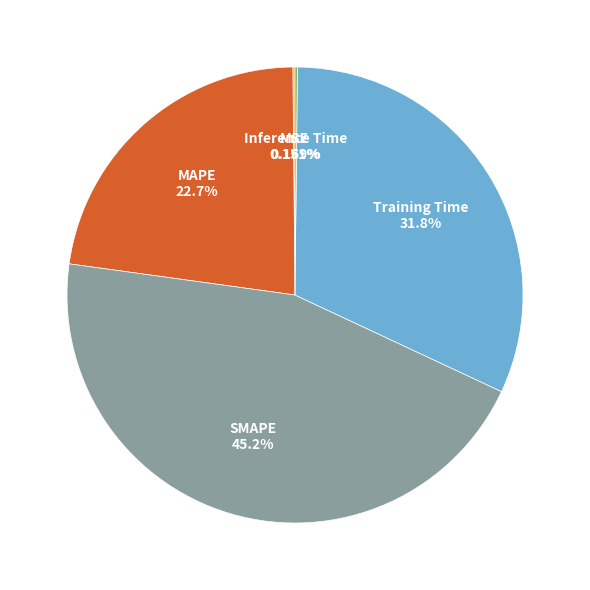

What is the total percentage of MAPE and Training Time?

54.5%